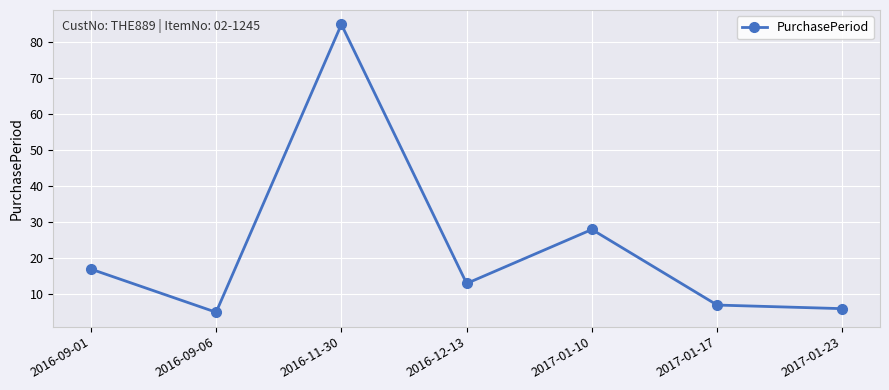

How many points are higher than both their immediate neighbors (excluding endpoints)?

2